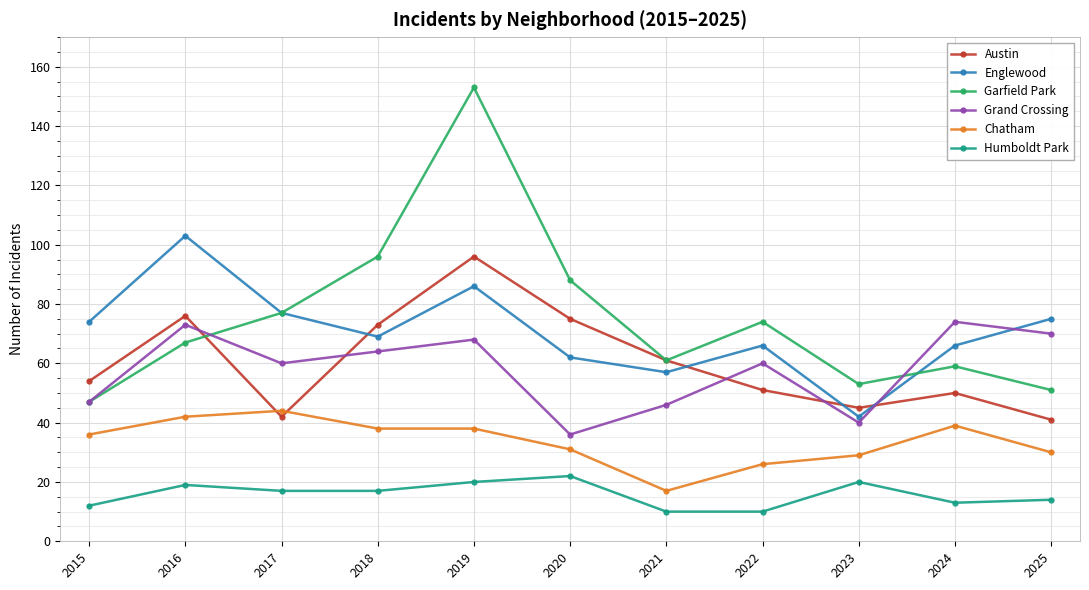

Is the value of Humboldt Park at 2022 greater than the value of Austin at 2020?

No